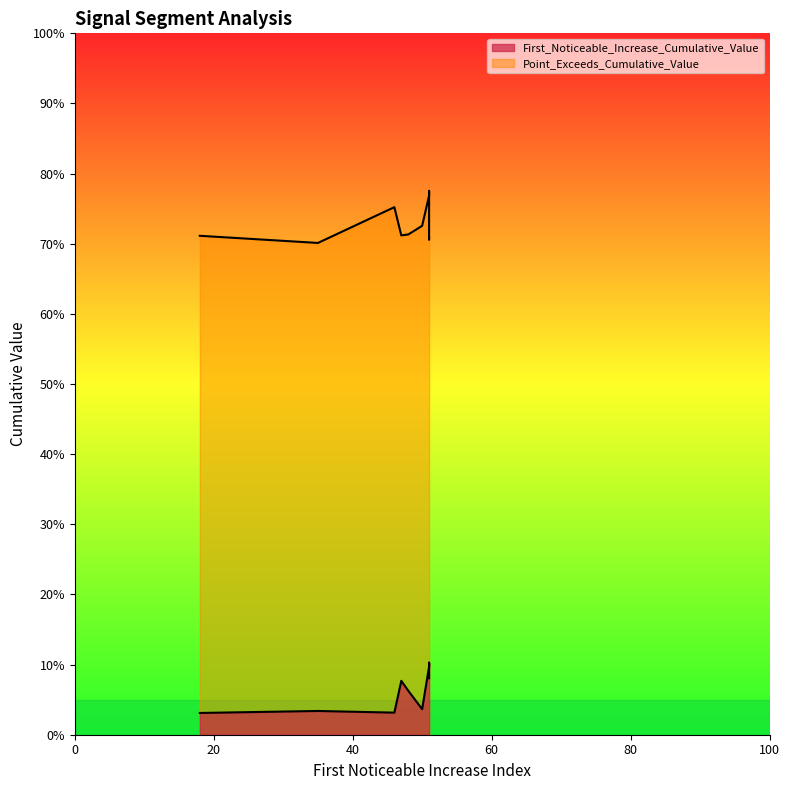

What is the highest value of the Point_Exceeds_Cumulative_Value series?

0.8